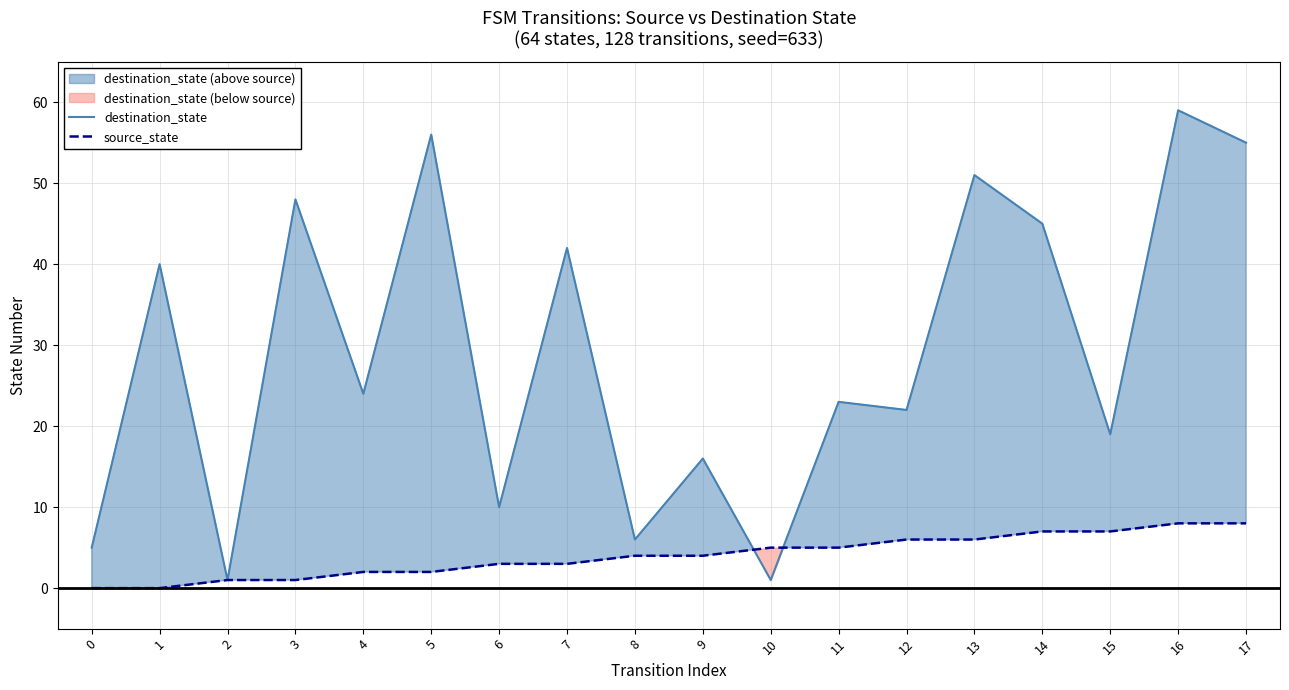

Reading left to right, transcribe all the data shown in this chart.

destination_state: 0=5	1=40	2=1	3=48	4=24	5=56	6=10	7=42	8=6	9=16	10=1	11=23	12=22	13=51	14=45	15=19	16=59	17=55
source_state: 0=0	1=0	2=1	3=1	4=2	5=2	6=3	7=3	8=4	9=4	10=5	11=5	12=6	13=6	14=7	15=7	16=8	17=8